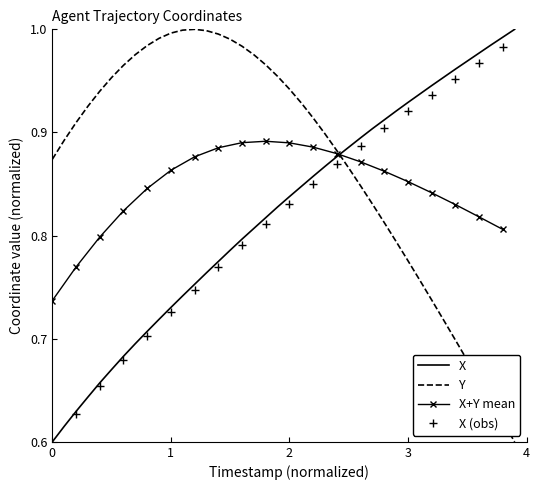

True or false: Y and X intersect in this chart.

True